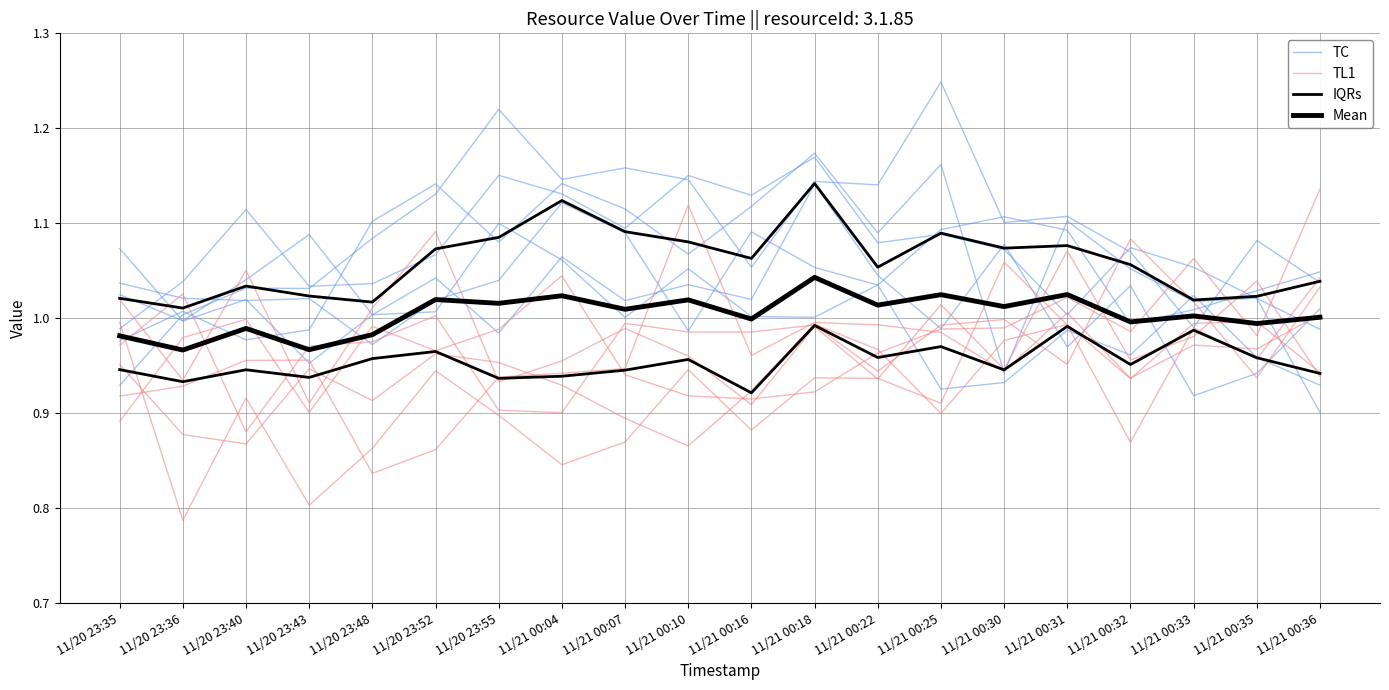

How many lines are shown in the chart?

4